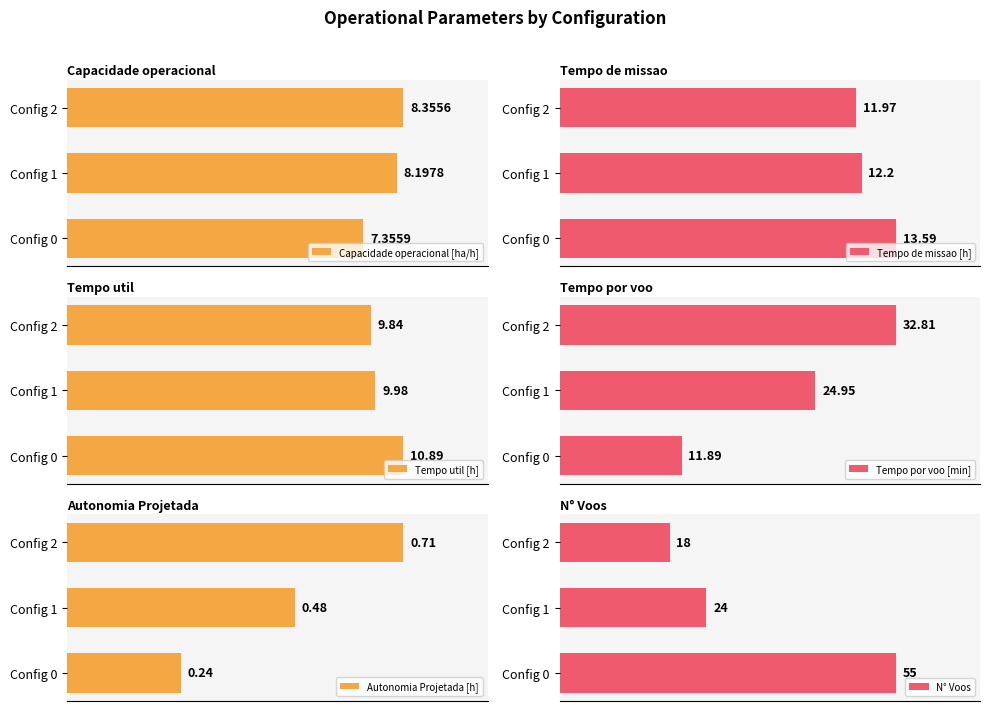

Is it true that Tempo por voo [min] equals 11.9 at 0?

True